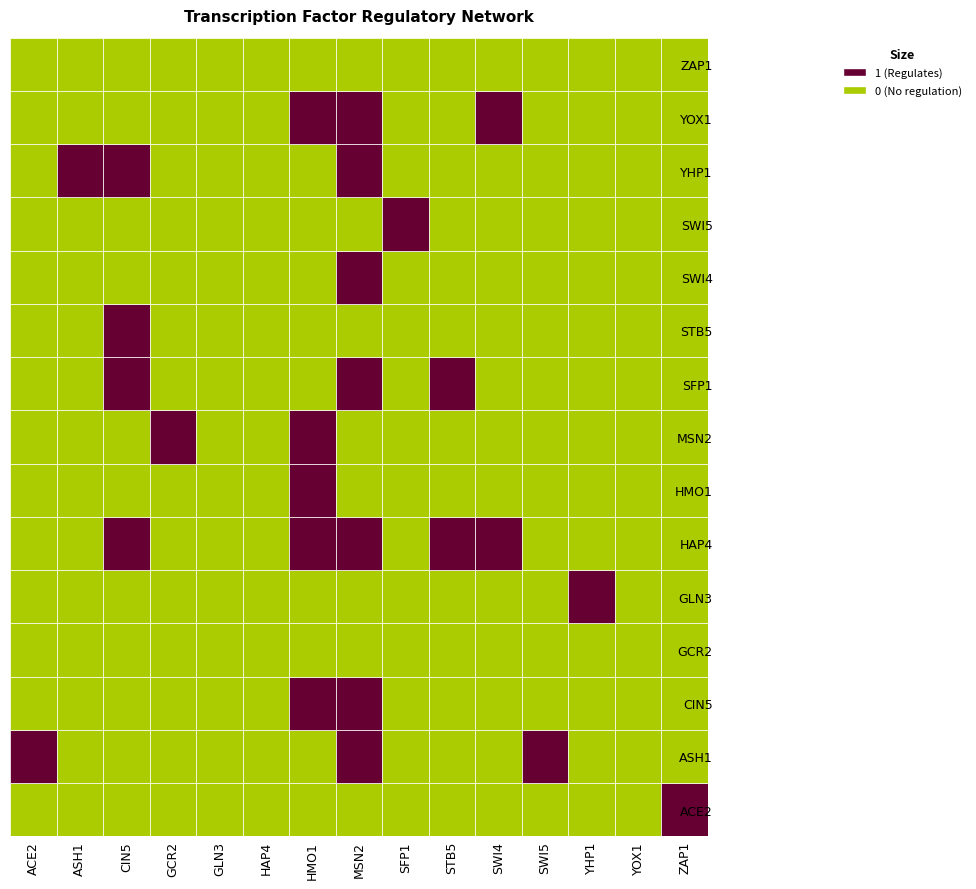

What is the spread (max minus min) of values at ZAP1?

1